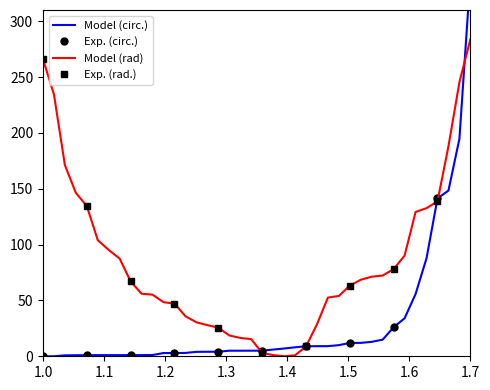

What is the value of the Exp. (rad.) point at the 5th from the left?

25.6